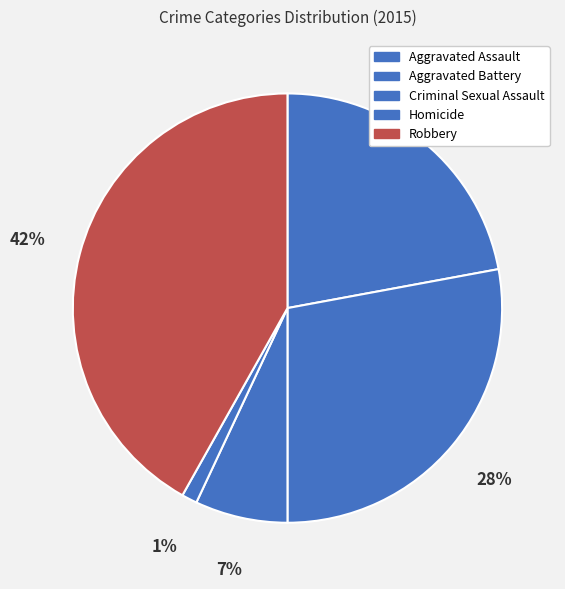

Count the number of slices in the pie.

5